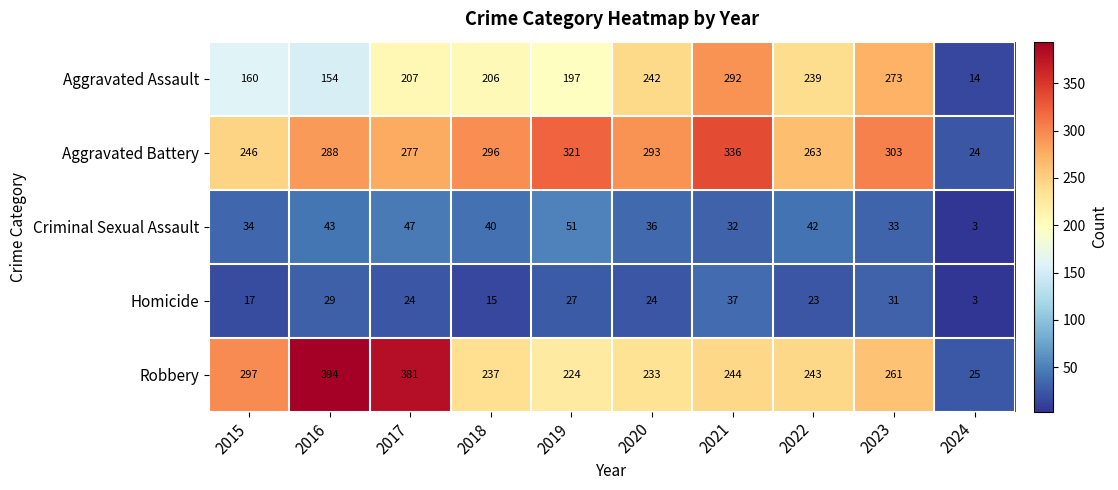

What is the difference between the highest and lowest values at 2018?

281